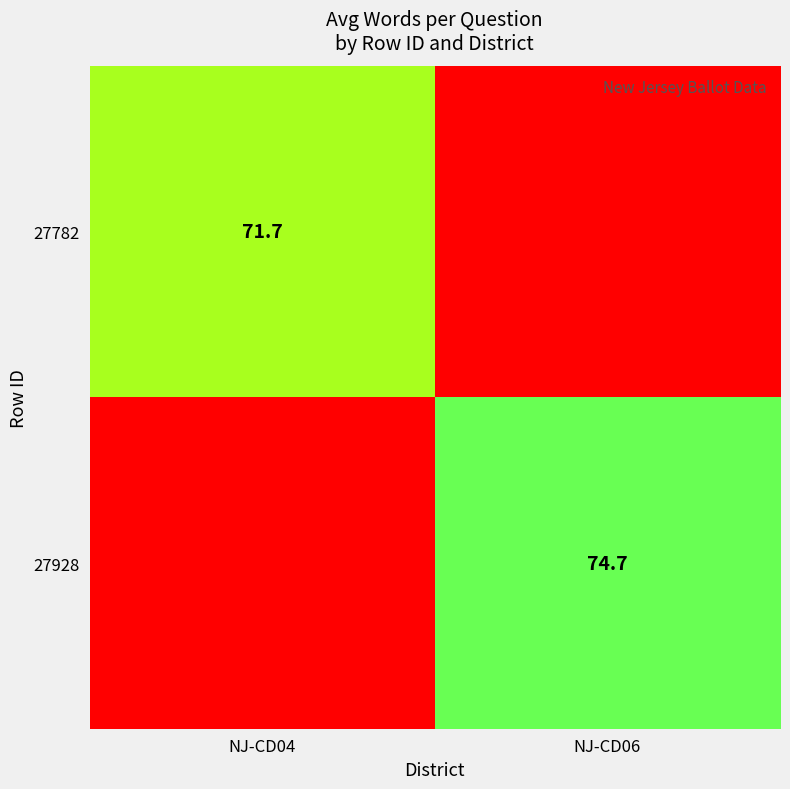

True or false: 27782 has a value of 71.7 at NJ-CD04.

True